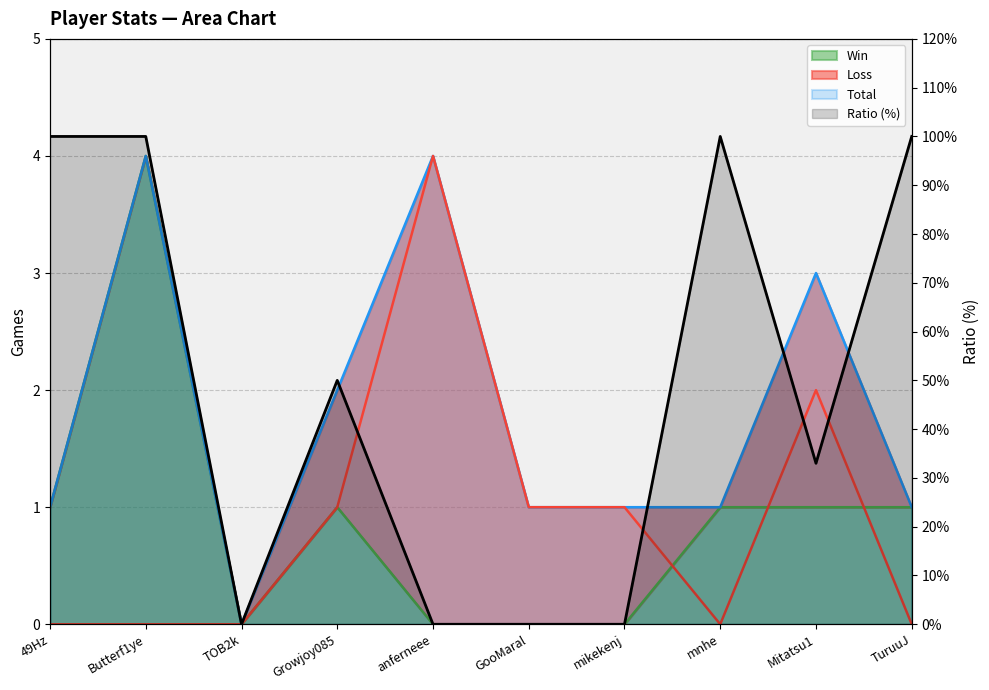

Reading left to right, transcribe all the data shown in this chart.

100	100	0	50	0	0	0	100	33	100